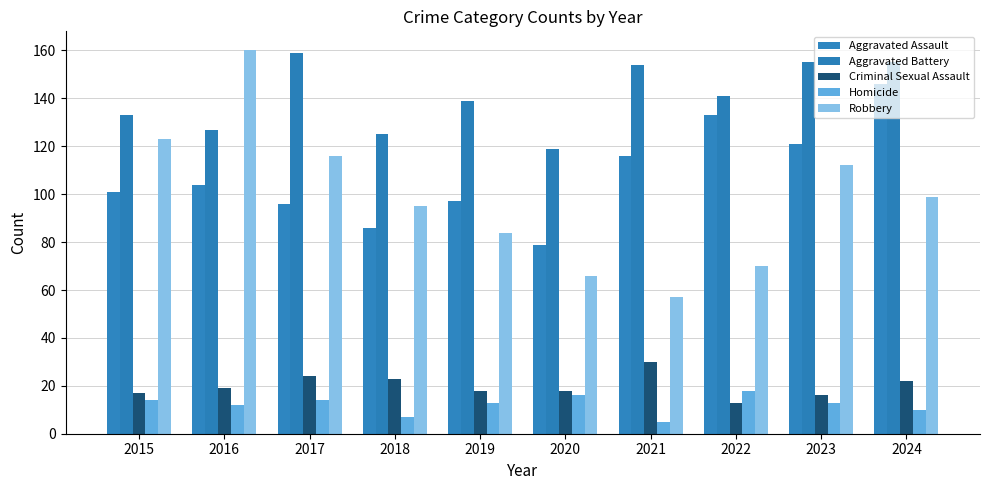

What are all the series names shown in the legend?

Aggravated Assault, Aggravated Battery, Criminal Sexual Assault, Homicide, Robbery